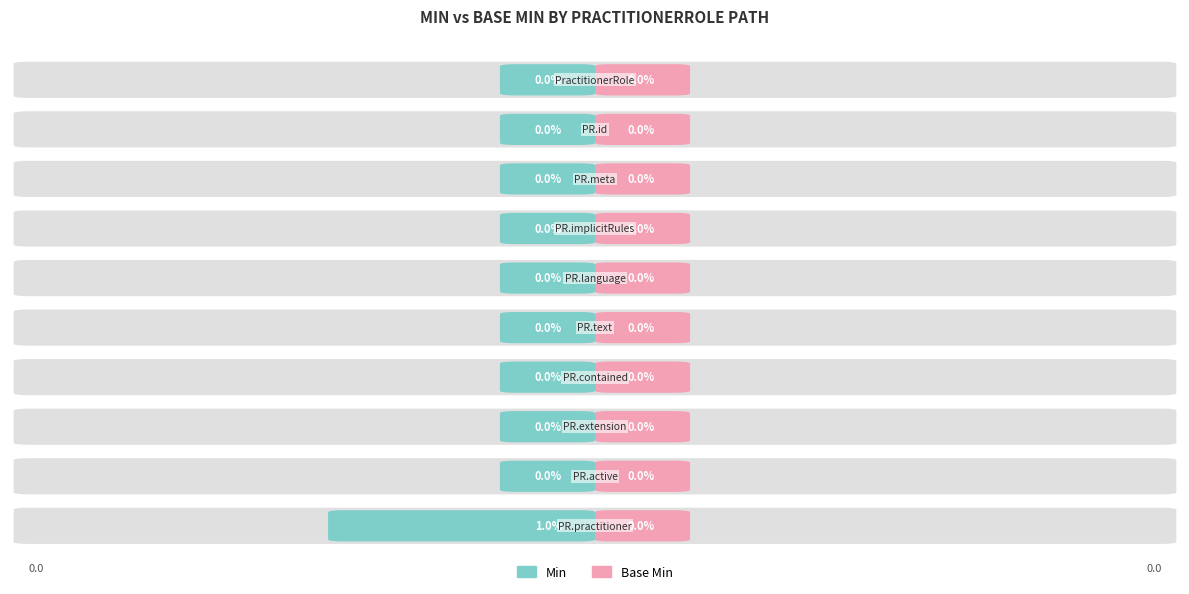

What is the maximum value shown in the chart?

1